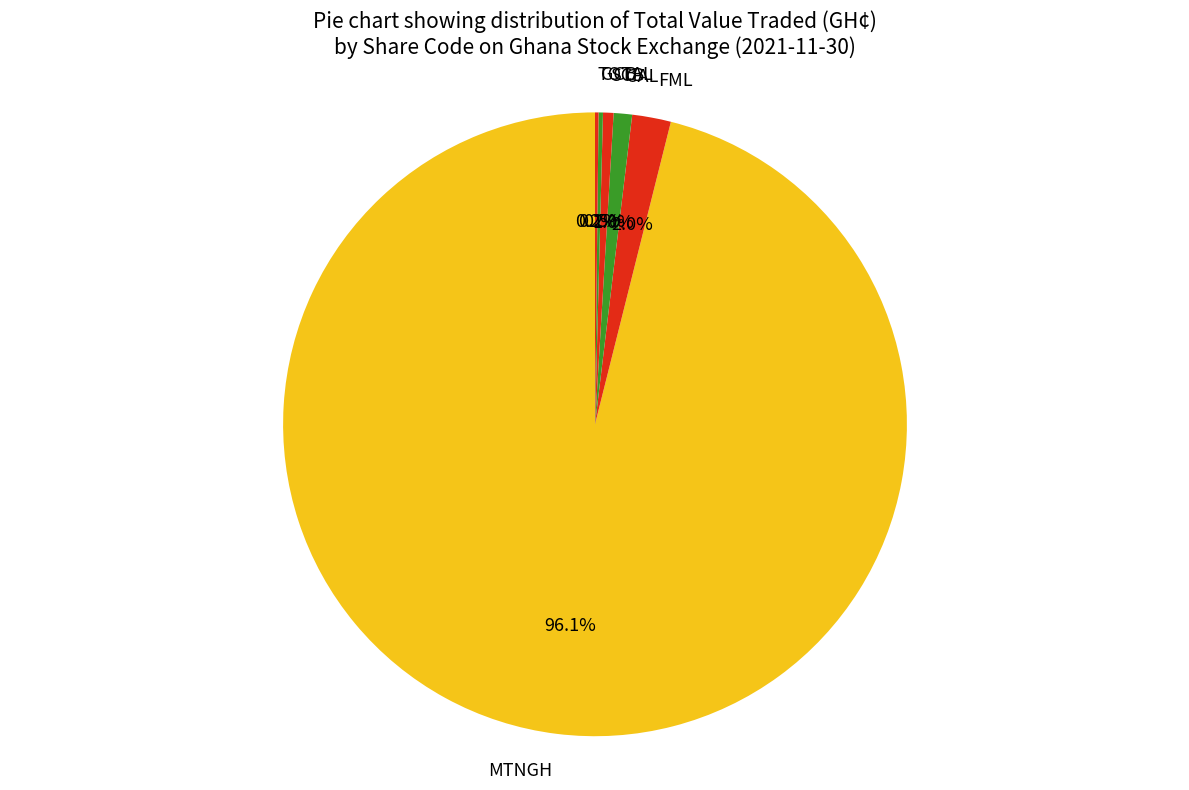

Combined, do SCB and CAL account for over 50%?

No